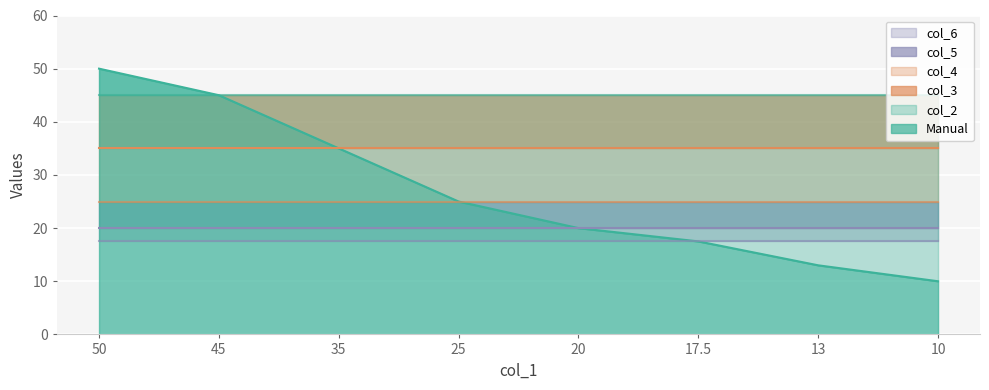

The value of col_4 at 1 is 11.3. True or false?

False